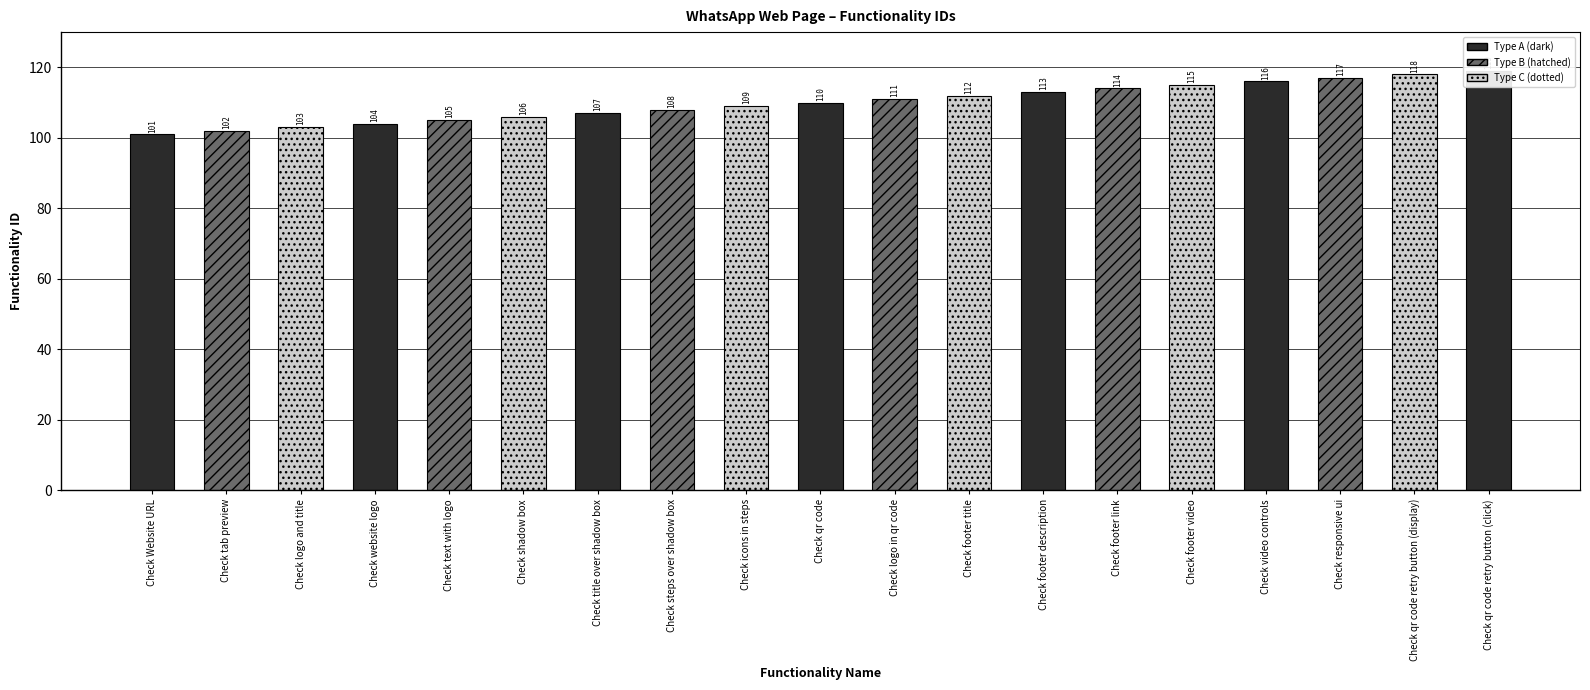

List the labels in order of value, smallest first.

Check Website URL, Check tab preview, Check logo and title, Check website logo, Check text with logo, Check shadow box, Check title over shadow box, Check steps over shadow box, Check icons in steps, Check qr code, Check logo in qr code, Check footer title, Check footer description, Check footer link, Check footer video, Check video controls, Check responsive ui, Check qr code retry button (display), Check qr code retry button (click)